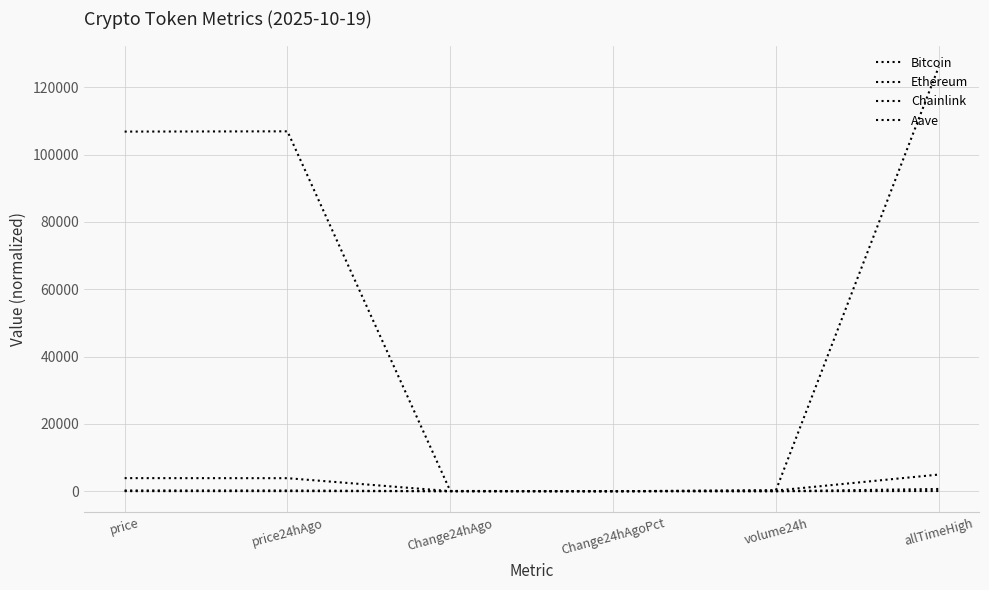

Which has a higher value, price24hAgo or allTimeHigh?

allTimeHigh